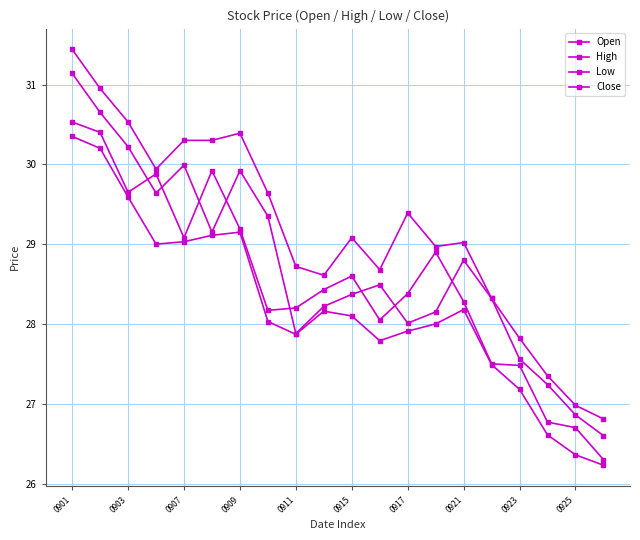

How many data points does each series have?

20